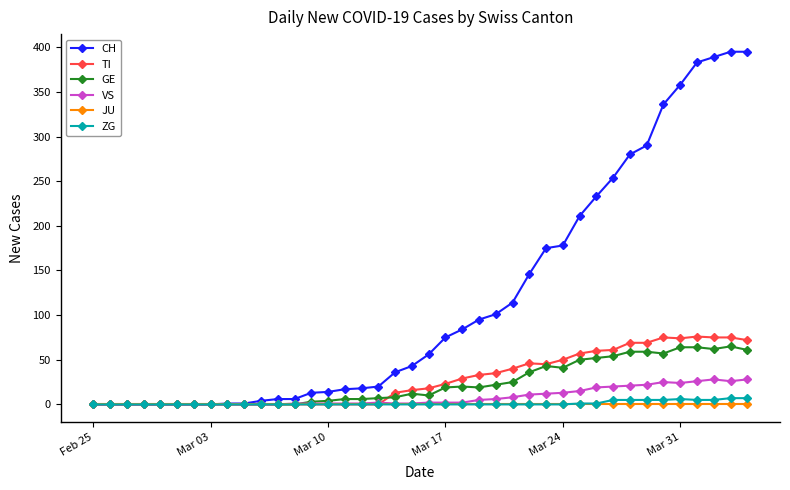

What is the maximum value for CH?

395